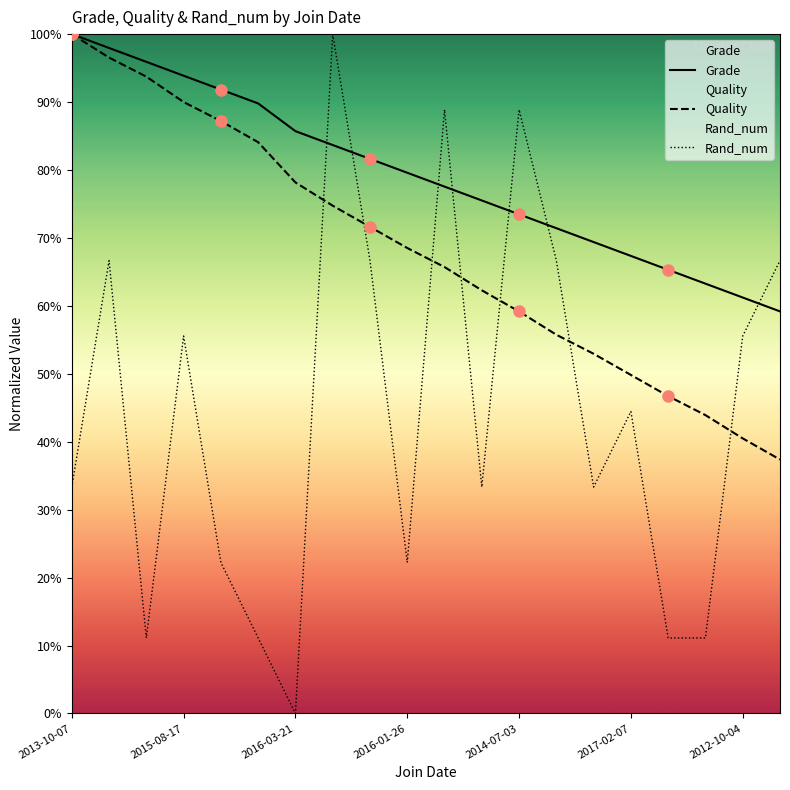

Which category has the lowest value in the Quality series?

2014-11-24